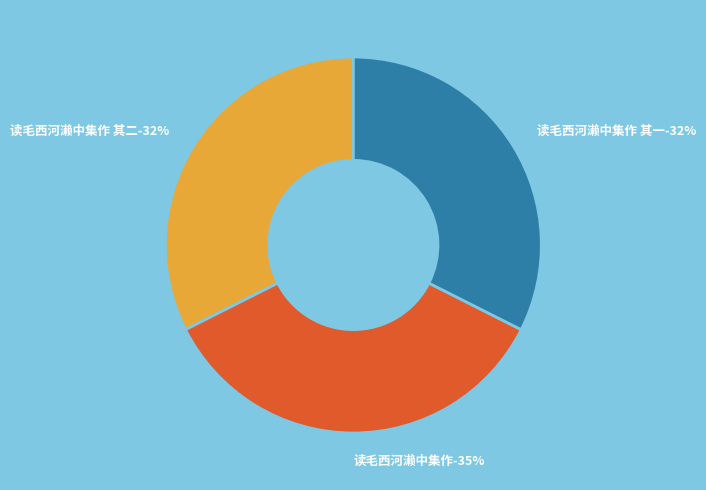

Which category has the biggest portion of the pie?

读毛西河濑中集作